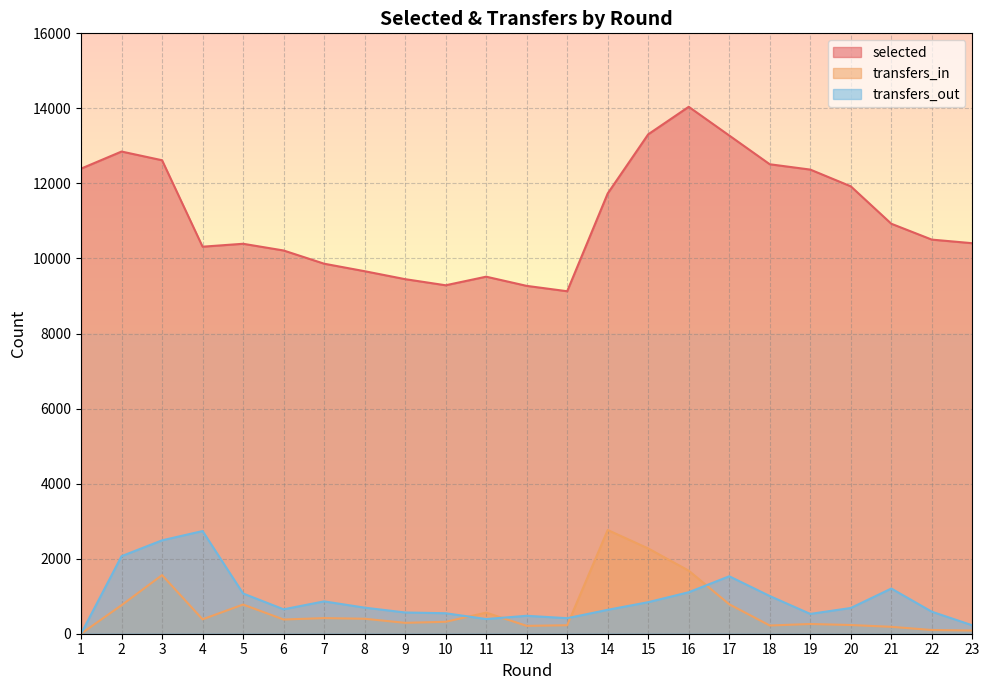

Reading left to right, list all the values displayed in this chart.

selected: 1=12394	2=12850	3=12618	4=10314	5=10392	6=10213	7=9861	8=9661	9=9449	10=9286	11=9515	12=9270	13=9127	14=11733	15=13309	16=14042	17=13277	18=12511	19=12369	20=11923	21=10926	22=10503	23=10407
transfers_in: 1=0	2=760	3=1562	4=384	5=778	6=379	7=416	8=399	9=290	10=318	11=562	12=210	13=226	14=2764	15=2272	16=1680	17=785	18=219	19=259	20=232	21=184	22=99	23=85
transfers_out: 1=0	2=2067	3=2489	4=2736	5=1072	6=651	7=862	8=695	9=566	10=546	11=391	12=478	13=414	14=637	15=841	16=1106	17=1531	18=1005	19=528	20=686	21=1204	22=587	23=224